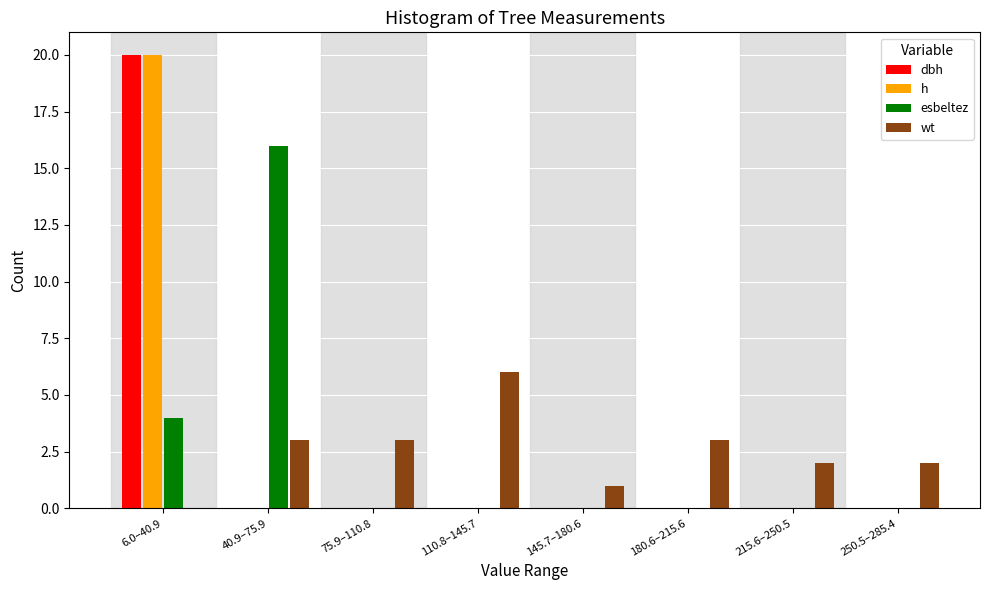

At which category is the sum across all series the highest?

6.0–40.9